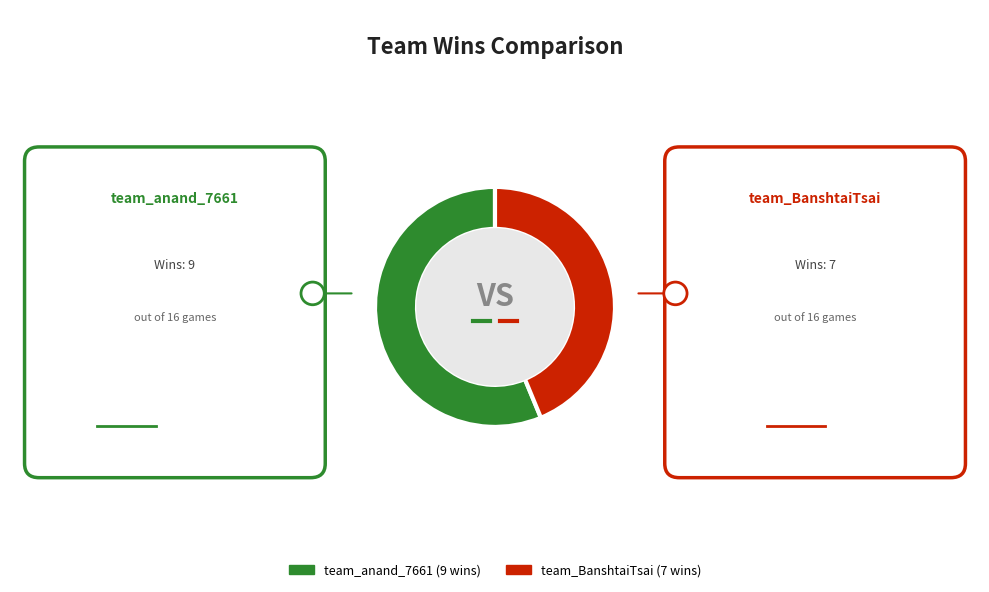

Is there any slice that represents more than half of the pie?

Yes